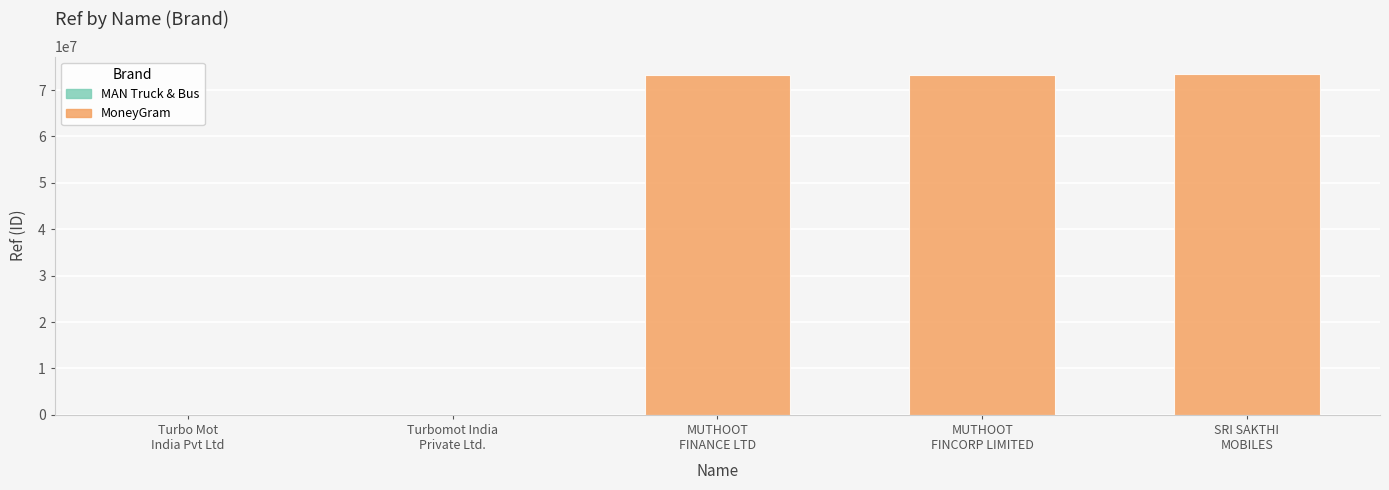

The value at SRI SAKTHI MOBILES is 24066346. True or false?

False